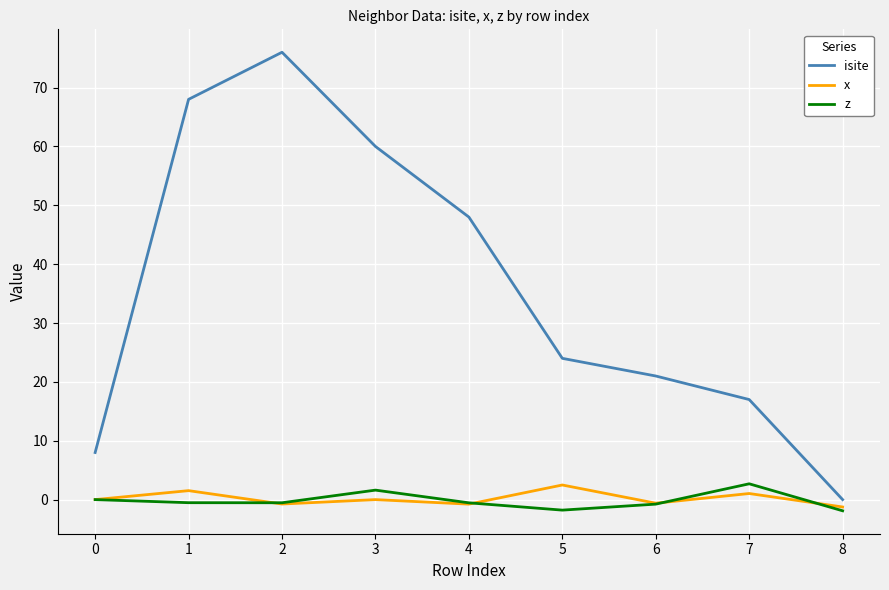

What is the total value across all series at 0?

8.0